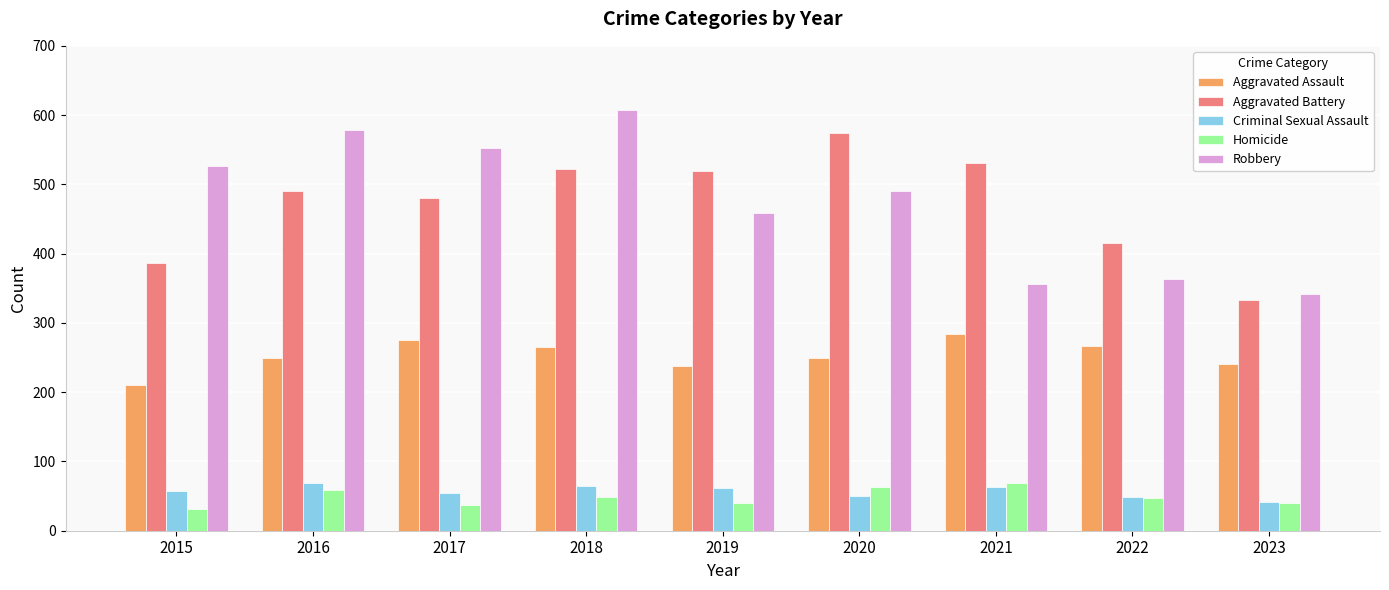

What is the difference between the second highest and minimum values in the Aggravated Battery series?

198